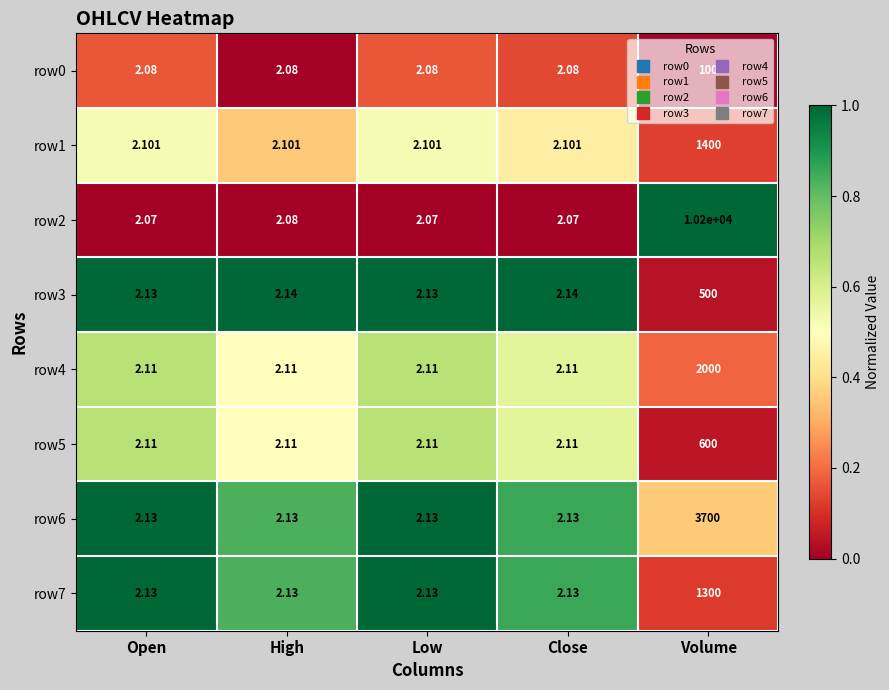

Is the value of row2 at High greater than the value of row4 at High?

No